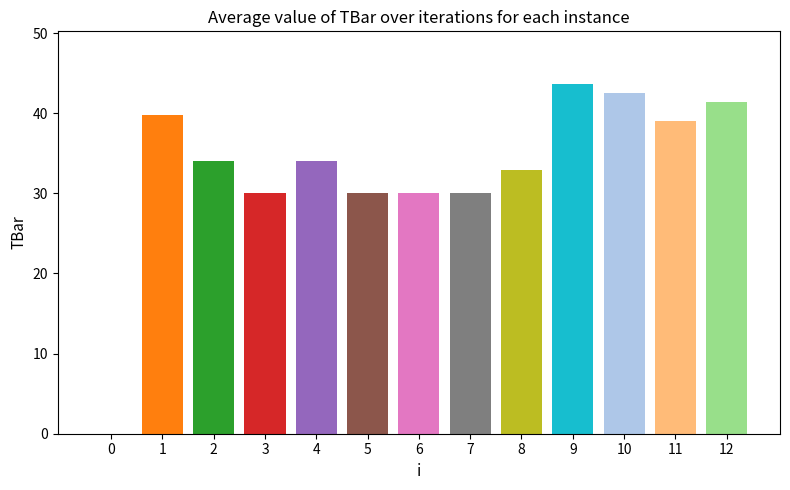

What is the difference between the values at 7 and 2?

4.0